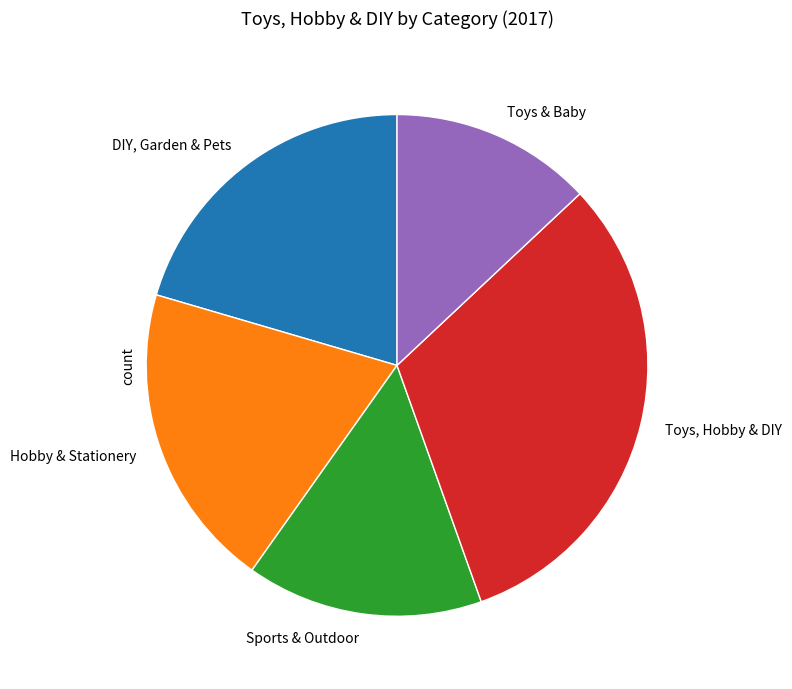

Which has a higher value, Hobby & Stationery or Sports & Outdoor?

Hobby & Stationery